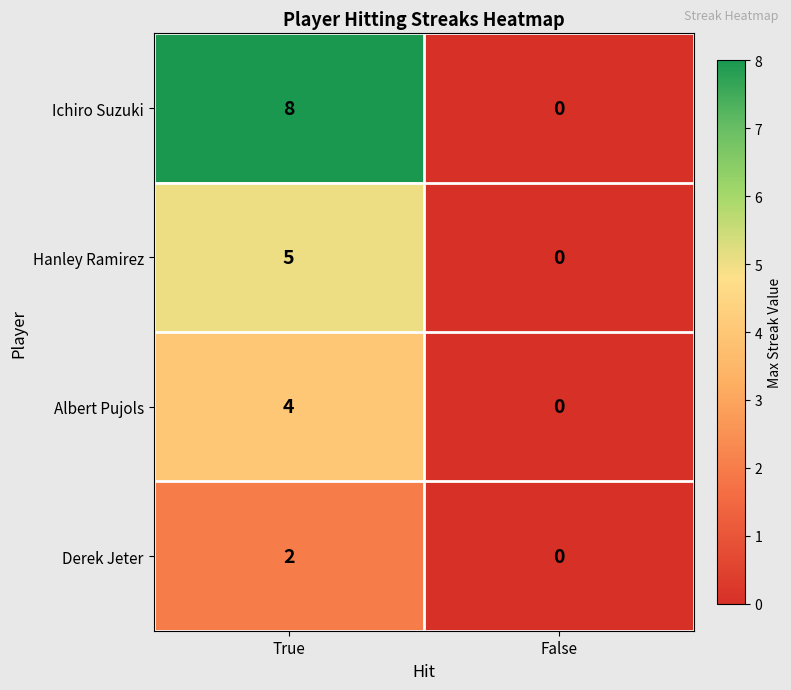

What is the sum of all Hanley Ramirez values?

5